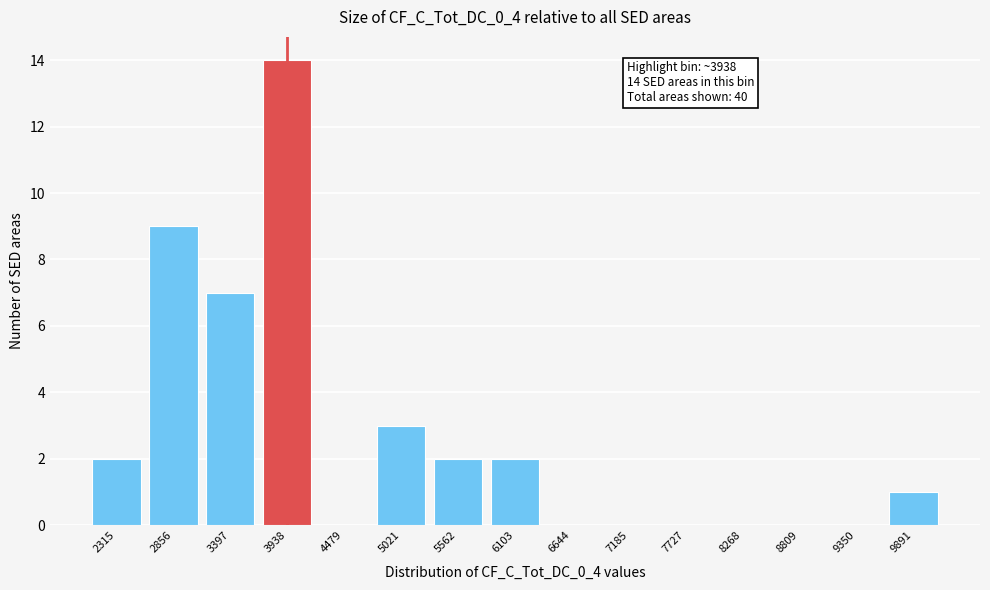

Reading left to right, transcribe all the data shown in this chart.

2315=2	2856=9	3397=7	3938=14	4479=0	5021=3	5562=2	6103=2	6644=0	7185=0	7727=0	8268=0	8809=0	9350=0	9891=1